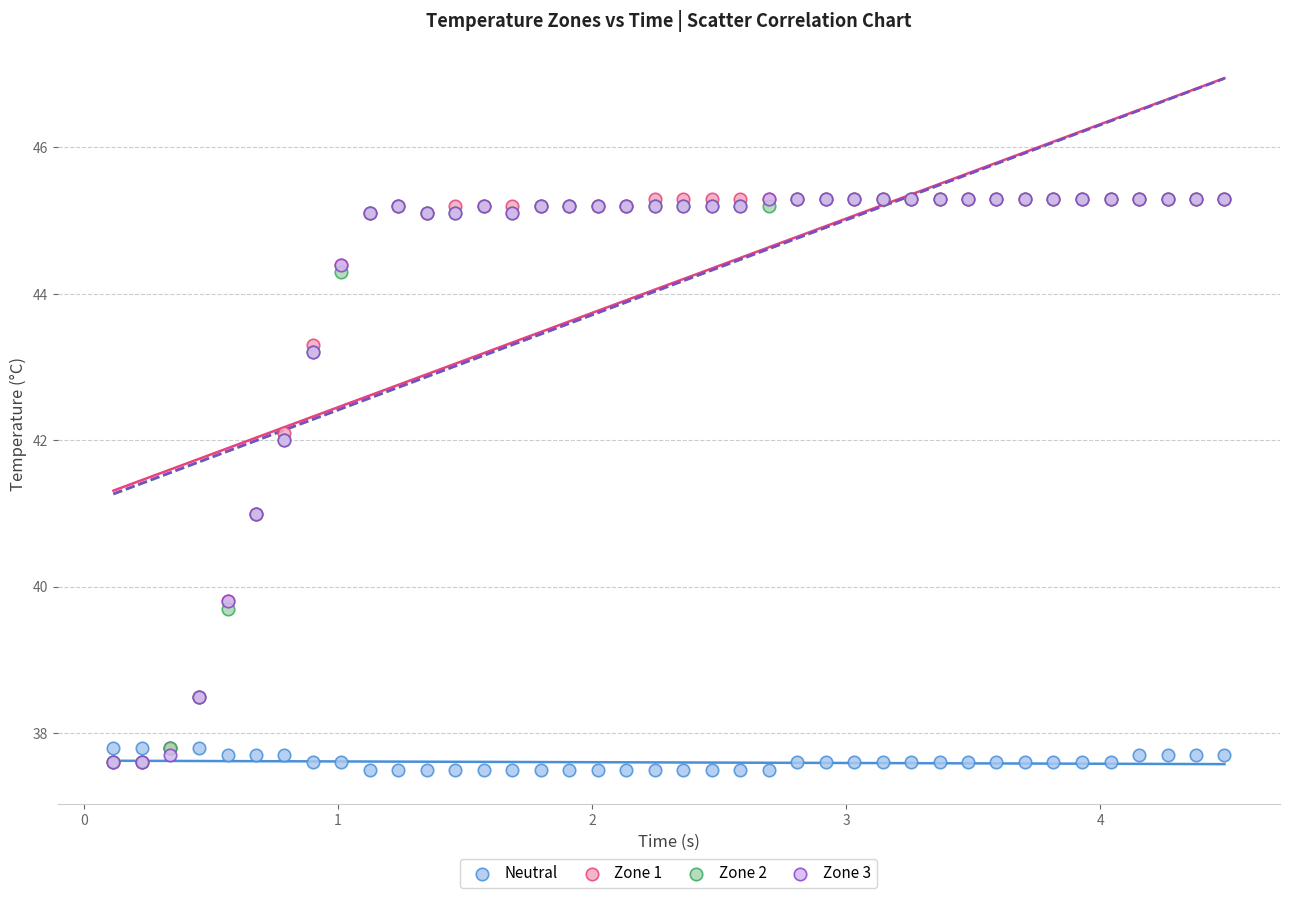

What are all the series names shown in the legend?

Neutral, Zone 1, Zone 2, Zone 3